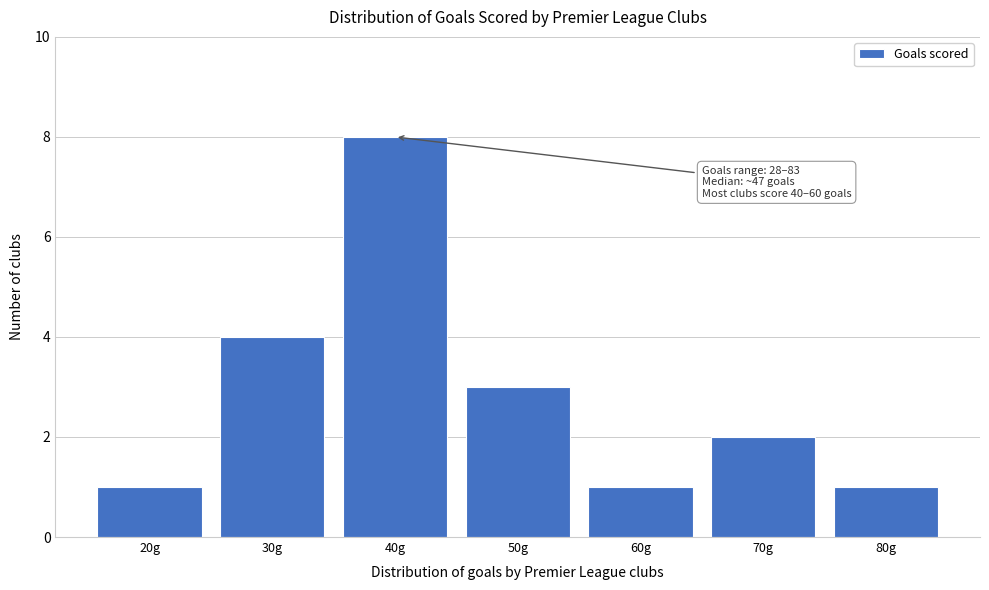

Reading left to right, list all the values displayed in this chart.

20g=1	30g=4	40g=8	50g=3	60g=1	70g=2	80g=1